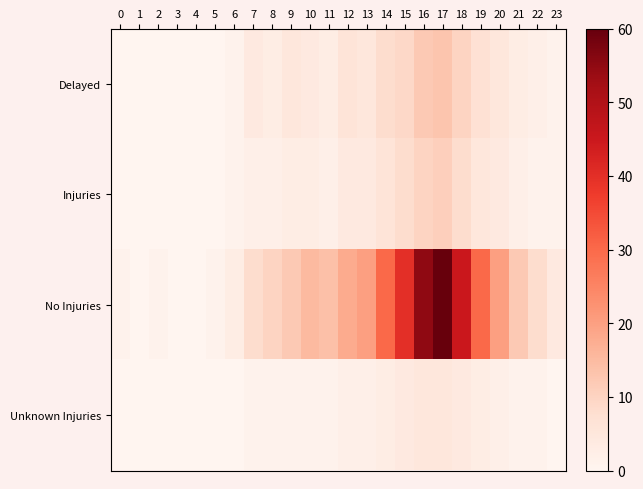

Reading left to right, extract all data points from this chart.

Delayed: 0=0	1=0	2=0	3=0	4=0	5=0	6=1	7=4	8=3	9=5	10=4	11=3	12=6	13=5	14=8	15=9	16=12	17=13	18=10	19=7	20=5	21=3	22=2	23=1
Injuries: 0=0	1=0	2=0	3=0	4=0	5=0	6=1	7=2	8=2	9=3	10=3	11=2	12=4	13=4	14=6	15=8	16=10	17=11	18=8	19=5	20=4	21=2	22=1	23=1
No Injuries: 0=1	1=0	2=1	3=0	4=0	5=1	6=3	7=8	8=10	9=12	10=15	11=14	12=18	13=20	14=30	15=40	16=55	17=60	18=45	19=30	20=20	21=12	22=8	23=4
Unknown Injuries: 0=0	1=0	2=0	3=0	4=0	5=0	6=0	7=1	8=1	9=1	10=1	11=1	12=2	13=2	14=3	15=4	16=5	17=5	18=4	19=3	20=2	21=1	22=1	23=0